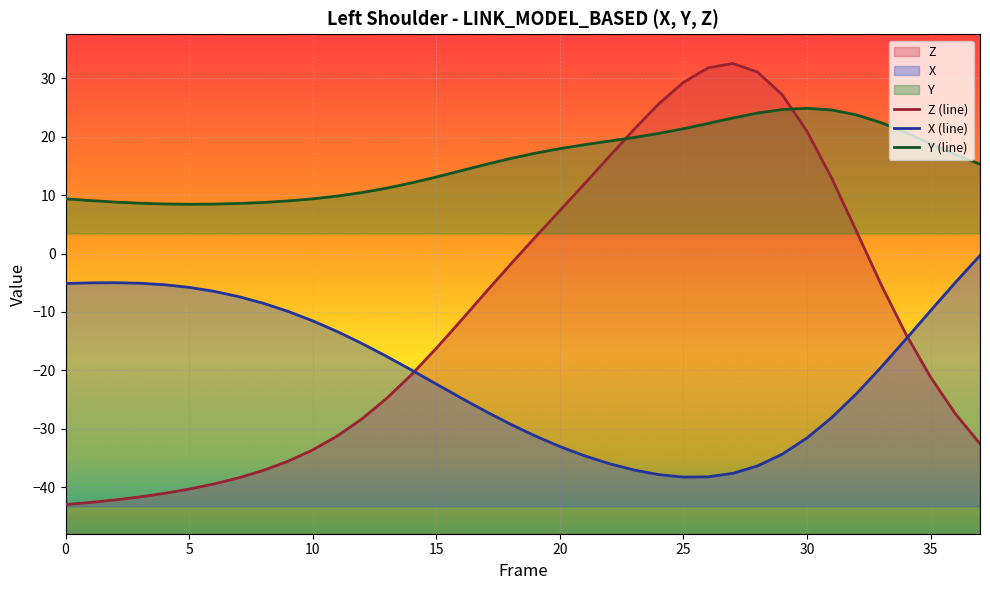

Where do Z (line) and Y (line) first cross each other?

22 and 23